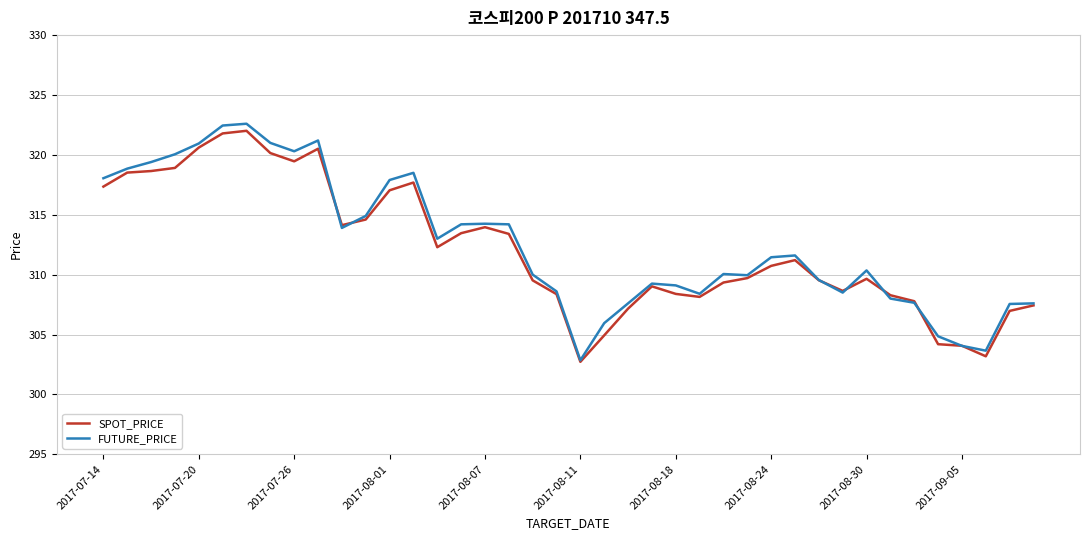

What is the lowest value of the FUTURE_PRICE series?

302.9